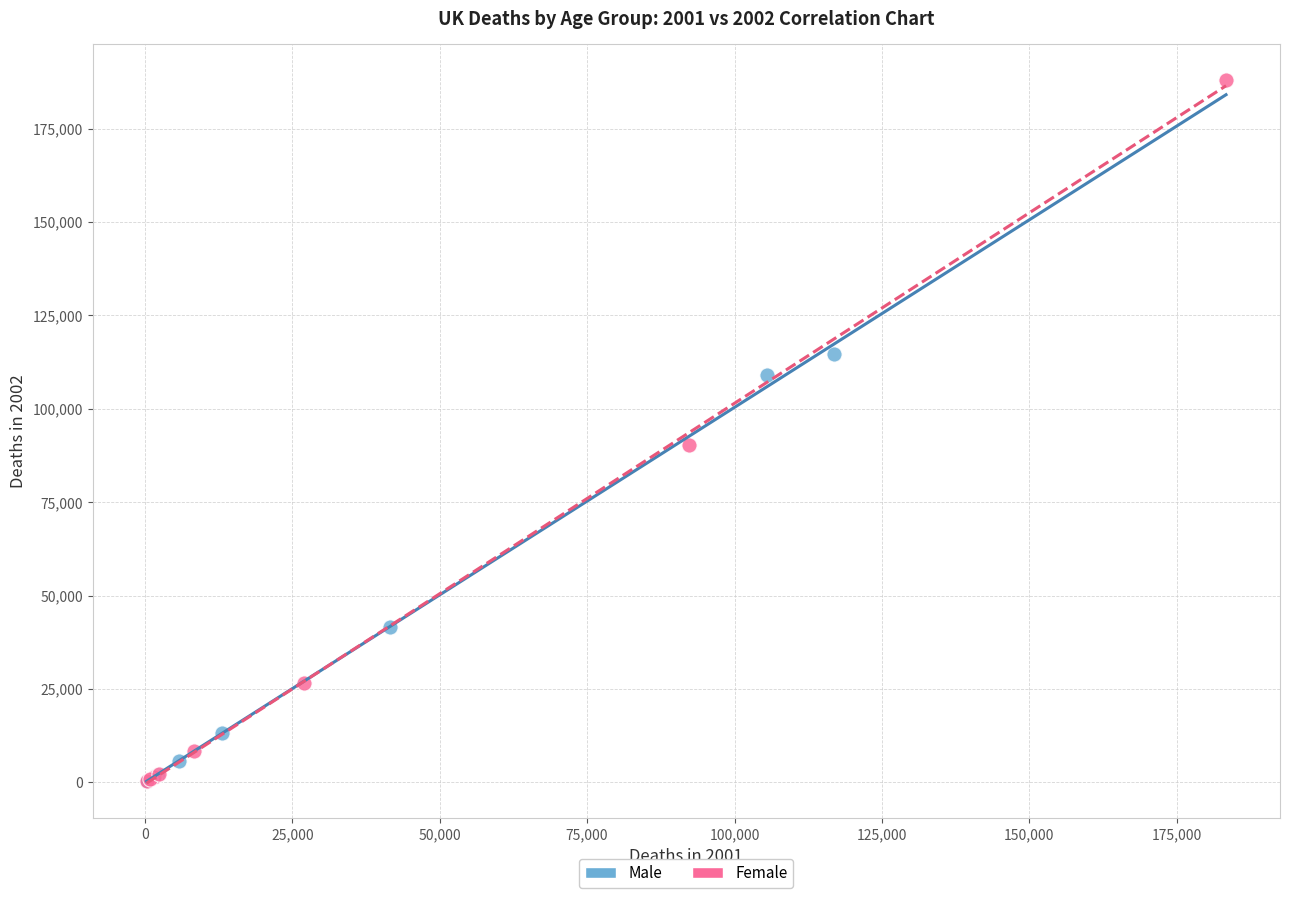

What are all the series names shown in the legend?

Male, Female